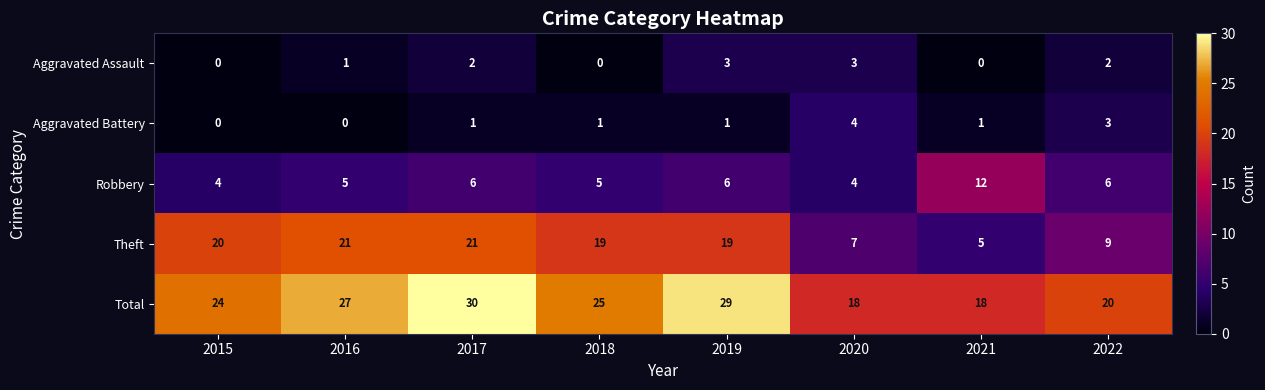

At which category is the sum across all series the highest?

2017